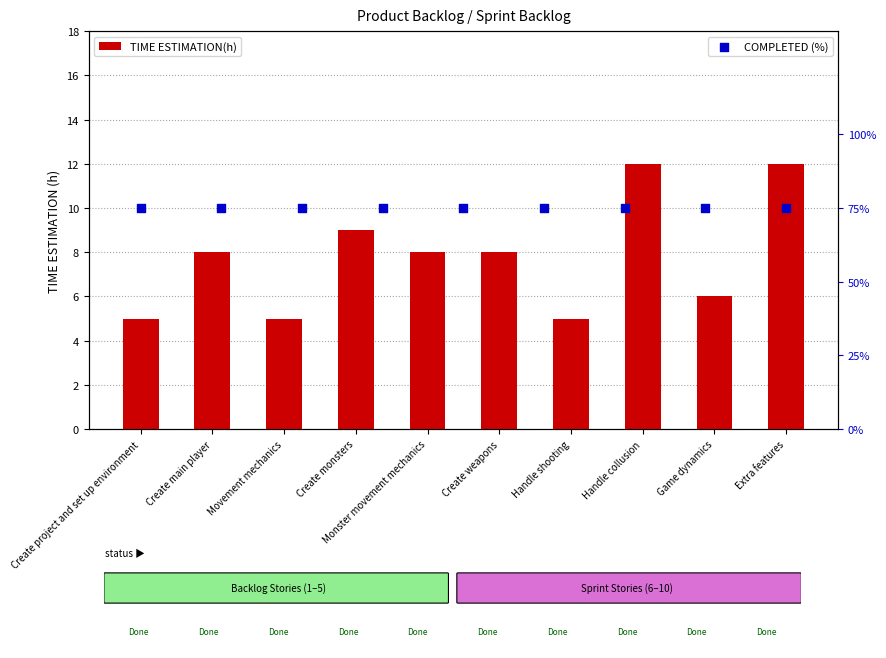

Between Game dynamics and Create main player, which is larger?

Create main player